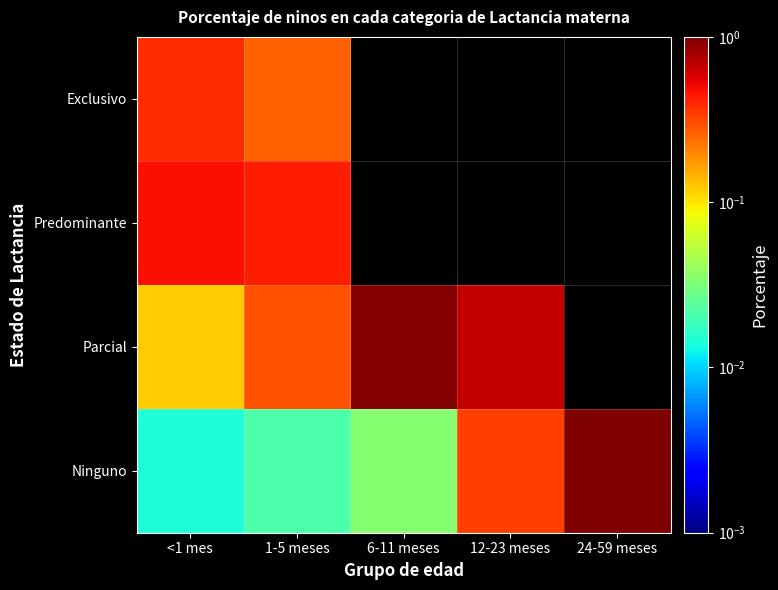

Is the value of Ninguno at 1-5 meses greater than the value of Exclusivo at 1-5 meses?

No